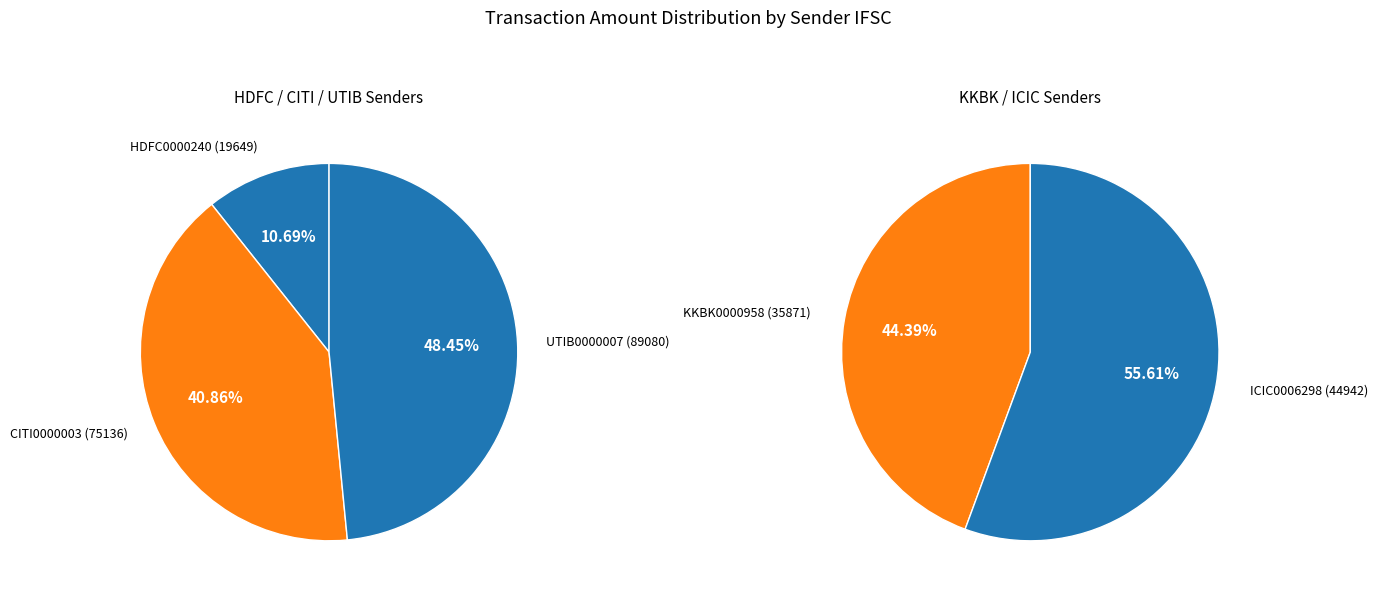

How many segments does this pie chart have?

5